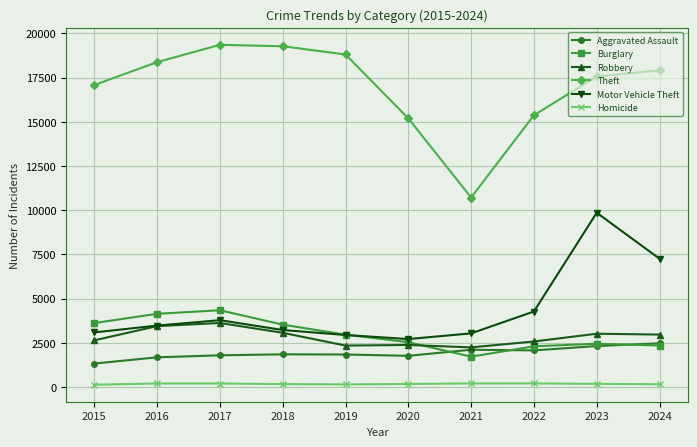

The value of Homicide at 2021 is 199. True or false?

True